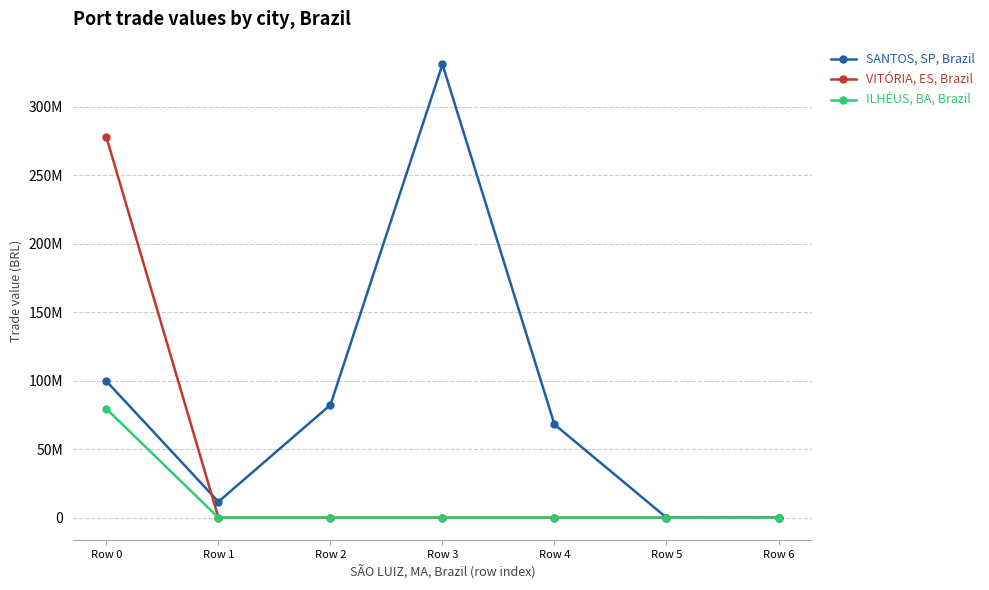

At which category is the sum across all series the highest?

Row 0